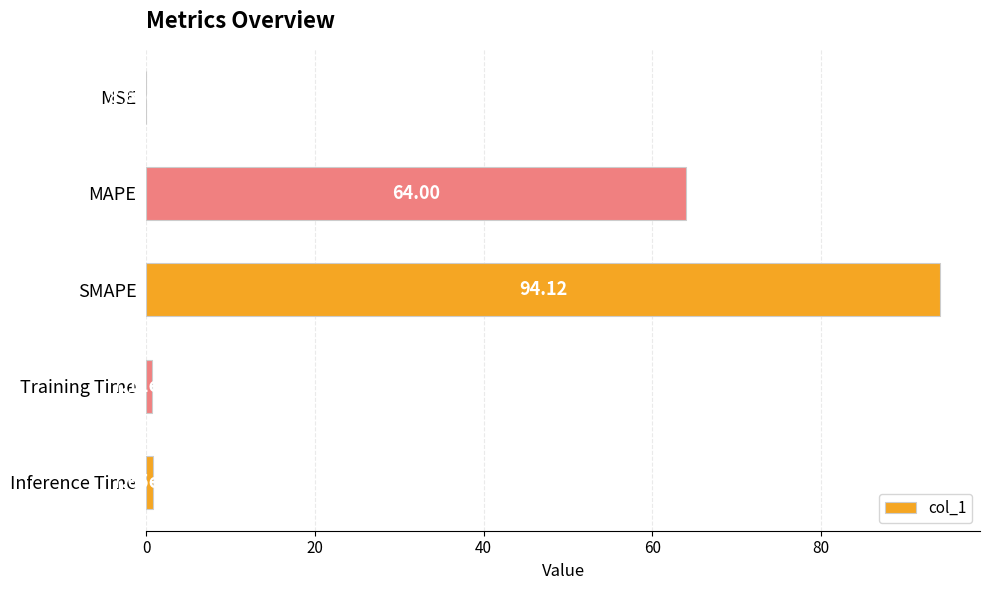

At which label is the value closest to 47?

MAPE